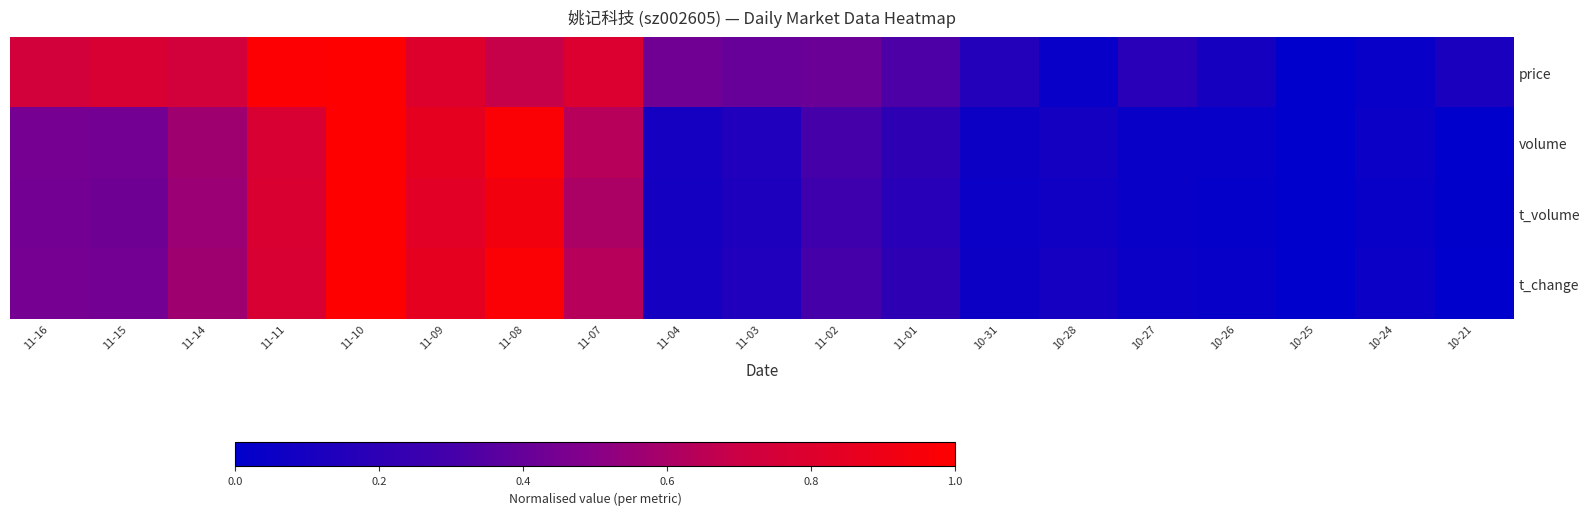

Reading right to left, what are all the values shown in this chart?

price: 10-21=0.1	10-24=0.0	10-25=0.0	10-26=0.1	10-27=0.2	10-28=0.0	10-31=0.2	11-01=0.3	11-02=0.4	11-03=0.4	11-04=0.4	11-07=0.8	11-08=0.7	11-09=0.8	11-10=1.0	11-11=1.0	11-14=0.7	11-15=0.8	11-16=0.7
volume: 10-21=0.0	10-24=0.1	10-25=0.0	10-26=0.0	10-27=0.0	10-28=0.1	10-31=0.1	11-01=0.2	11-02=0.3	11-03=0.1	11-04=0.1	11-07=0.6	11-08=1.0	11-09=0.9	11-10=1.0	11-11=0.8	11-14=0.6	11-15=0.4	11-16=0.4
t_volume: 10-21=0.0	10-24=0.0	10-25=0.0	10-26=0.0	10-27=0.0	10-28=0.1	10-31=0.1	11-01=0.2	11-02=0.3	11-03=0.1	11-04=0.1	11-07=0.6	11-08=0.9	11-09=0.8	11-10=1.0	11-11=0.8	11-14=0.6	11-15=0.4	11-16=0.4
t_change: 10-21=0.0	10-24=0.1	10-25=0.0	10-26=0.0	10-27=0.0	10-28=0.1	10-31=0.1	11-01=0.2	11-02=0.3	11-03=0.1	11-04=0.1	11-07=0.6	11-08=1.0	11-09=0.9	11-10=1.0	11-11=0.8	11-14=0.6	11-15=0.4	11-16=0.4